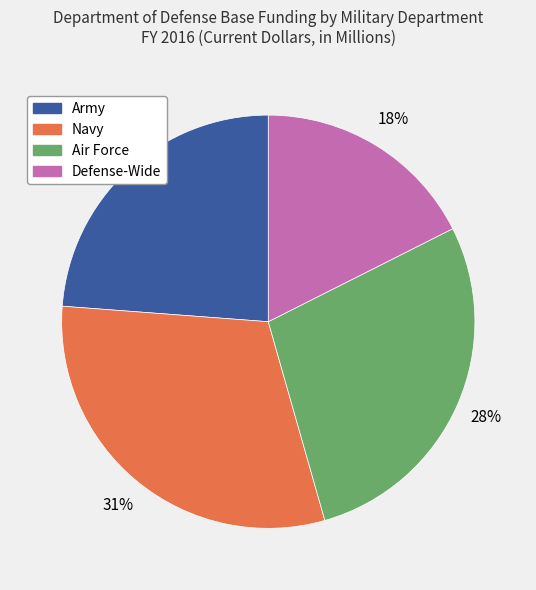

Which has a higher value, Air Force or Army?

Air Force